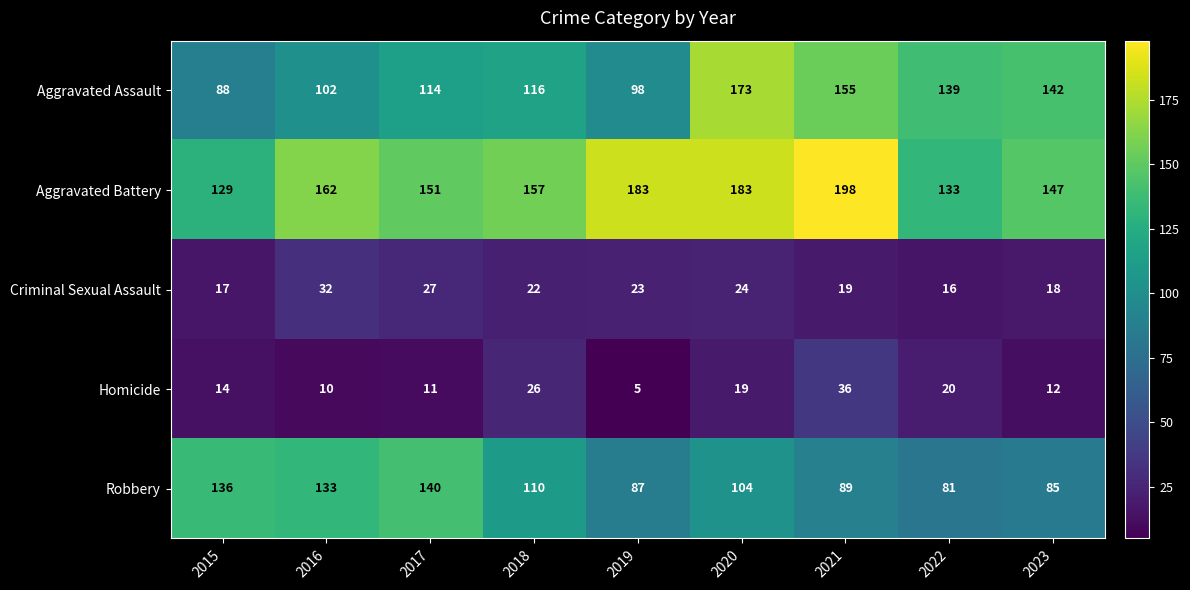

What is the highest value of the Robbery series?

140